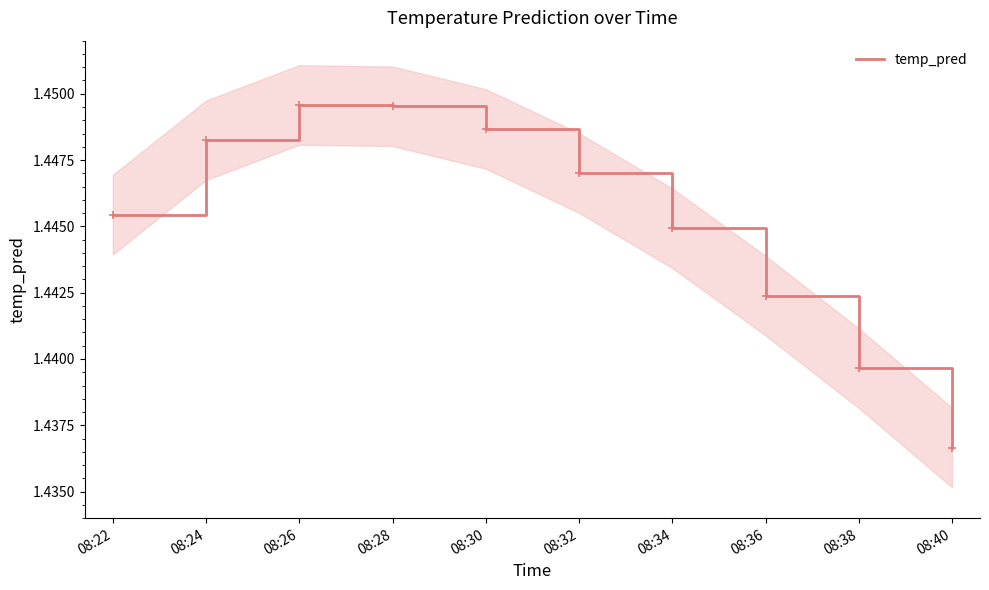

What is the value of the 1st point from the left?

1.4